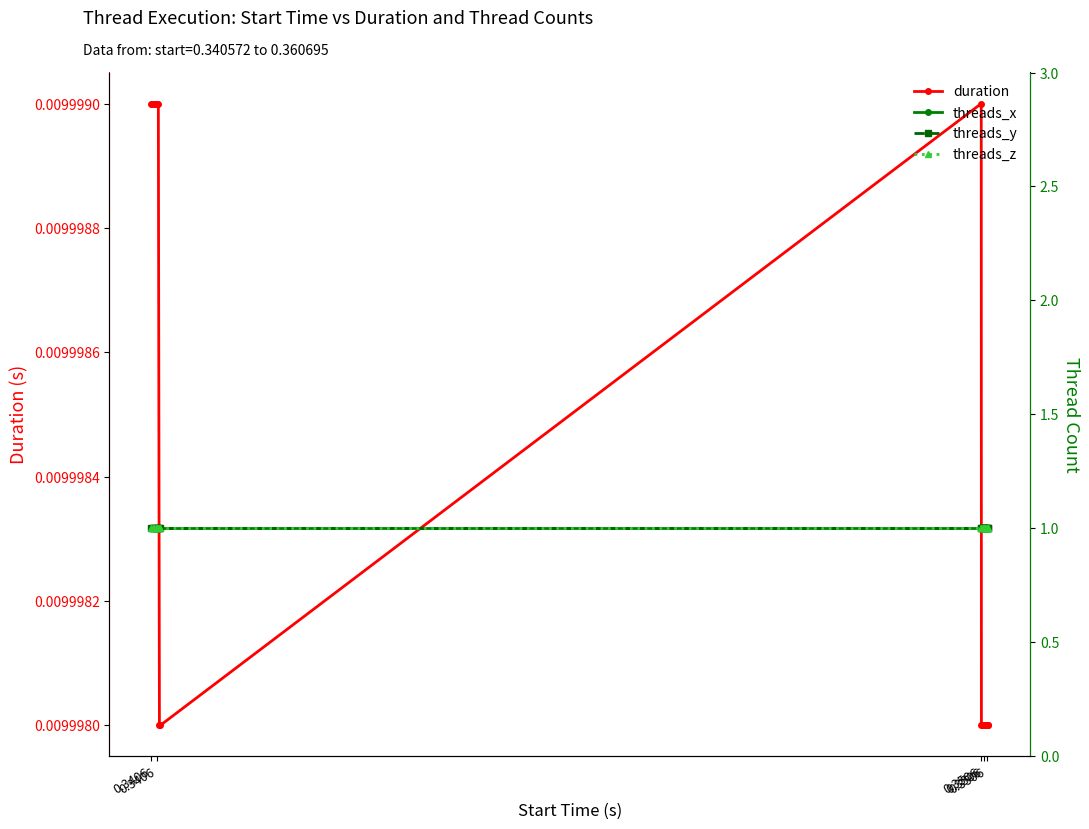

Which series has the largest total across all categories?

threads_x